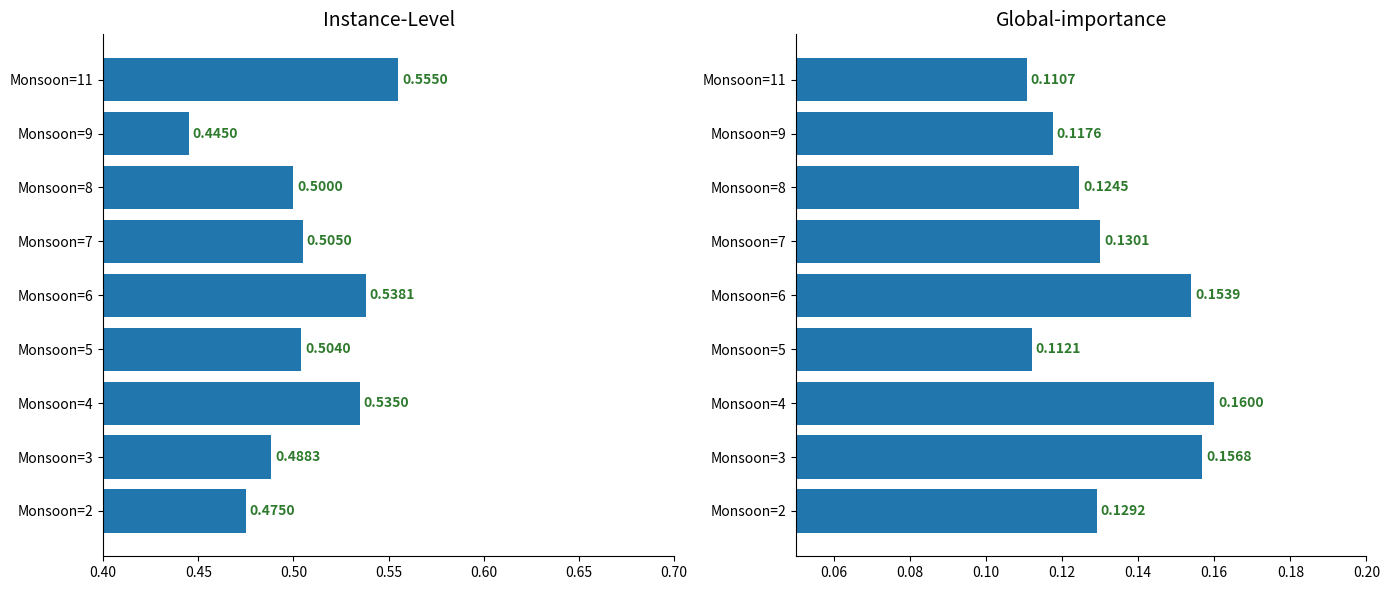

Is it true that Combined Factors equals 0.2 at Monsoon=8?

False